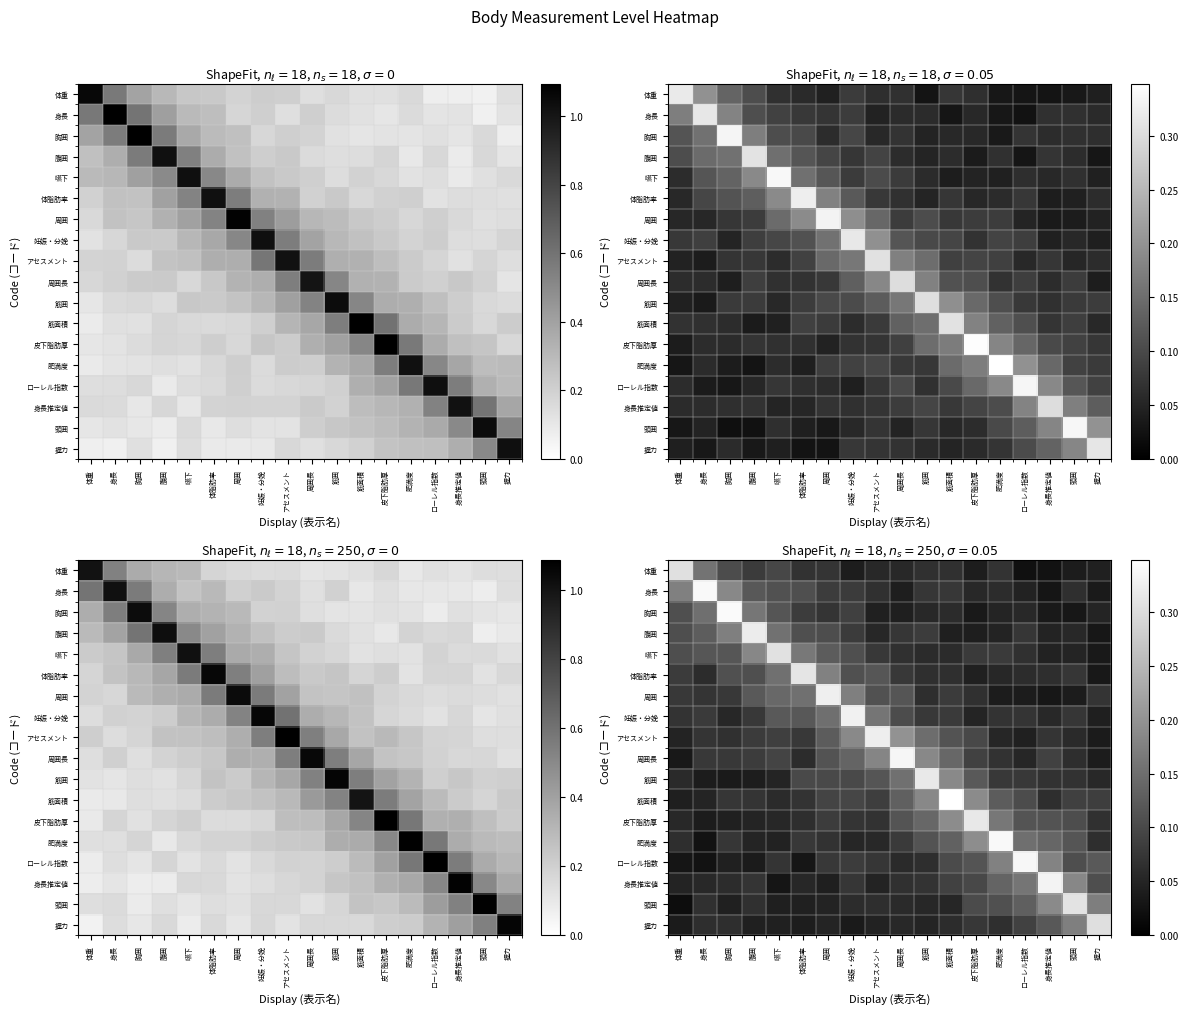

Reading left to right, what are all the values shown in this chart?

row_0: 体重=0.3	身長=0.2	胸囲=0.1	腹囲=0.1	嚥下=0.1	体脂肪率=0.1	周囲=0.1	妊娠・分娩=0.0	アセスメント=0.1	周囲長=0.1	筋囲=0.1	筋面積=0.1	皮下脂肪厚=0.0	肥満度=0.1	ローレル指数=0.0	身長推定値=0.0	頭囲=0.0	握力=0.0
row_1: 体重=0.2	身長=0.3	胸囲=0.2	腹囲=0.1	嚥下=0.1	体脂肪率=0.1	周囲=0.1	妊娠・分娩=0.1	アセスメント=0.1	周囲長=0.0	筋囲=0.1	筋面積=0.1	皮下脂肪厚=0.1	肥満度=0.1	ローレル指数=0.0	身長推定値=0.0	頭囲=0.1	握力=0.0
row_2: 体重=0.1	身長=0.2	胸囲=0.3	腹囲=0.2	嚥下=0.1	体脂肪率=0.1	周囲=0.1	妊娠・分娩=0.1	アセスメント=0.0	周囲長=0.0	筋囲=0.1	筋面積=0.1	皮下脂肪厚=0.0	肥満度=0.1	ローレル指数=0.1	身長推定値=0.0	頭囲=0.0	握力=0.0
row_3: 体重=0.1	身長=0.1	胸囲=0.2	腹囲=0.3	嚥下=0.2	体脂肪率=0.1	周囲=0.1	妊娠・分娩=0.1	アセスメント=0.1	周囲長=0.1	筋囲=0.1	筋面積=0.0	皮下脂肪厚=0.0	肥満度=0.0	ローレル指数=0.1	身長推定値=0.0	頭囲=0.1	握力=0.0
row_4: 体重=0.1	身長=0.1	胸囲=0.1	腹囲=0.2	嚥下=0.3	体脂肪率=0.2	周囲=0.1	妊娠・分娩=0.1	アセスメント=0.1	周囲長=0.1	筋囲=0.1	筋面積=0.1	皮下脂肪厚=0.1	肥満度=0.1	ローレル指数=0.1	身長推定値=0.0	頭囲=0.1	握力=0.0
row_5: 体重=0.1	身長=0.1	胸囲=0.1	腹囲=0.1	嚥下=0.2	体脂肪率=0.3	周囲=0.2	妊娠・分娩=0.1	アセスメント=0.1	周囲長=0.1	筋囲=0.1	筋面積=0.1	皮下脂肪厚=0.0	肥満度=0.1	ローレル指数=0.1	身長推定値=0.1	頭囲=0.1	握力=0.0
row_6: 体重=0.1	身長=0.1	胸囲=0.1	腹囲=0.1	嚥下=0.1	体脂肪率=0.2	周囲=0.3	妊娠・分娩=0.2	アセスメント=0.1	周囲長=0.1	筋囲=0.1	筋面積=0.1	皮下脂肪厚=0.1	肥満度=0.0	ローレル指数=0.0	身長推定値=0.0	頭囲=0.0	握力=0.1
row_7: 体重=0.1	身長=0.1	胸囲=0.1	腹囲=0.1	嚥下=0.1	体脂肪率=0.1	周囲=0.2	妊娠・分娩=0.3	アセスメント=0.2	周囲長=0.1	筋囲=0.1	筋面積=0.1	皮下脂肪厚=0.1	肥満度=0.1	ローレル指数=0.1	身長推定値=0.1	頭囲=0.1	握力=0.0
row_8: 体重=0.0	身長=0.1	胸囲=0.1	腹囲=0.1	嚥下=0.1	体脂肪率=0.1	周囲=0.1	妊娠・分娩=0.2	アセスメント=0.3	周囲長=0.2	筋囲=0.1	筋面積=0.1	皮下脂肪厚=0.1	肥満度=0.1	ローレル指数=0.0	身長推定値=0.1	頭囲=0.1	握力=0.0
row_9: 体重=0.0	身長=0.1	胸囲=0.1	腹囲=0.1	嚥下=0.1	体脂肪率=0.1	周囲=0.1	妊娠・分娩=0.1	アセスメント=0.2	周囲長=0.3	筋囲=0.2	筋面積=0.1	皮下脂肪厚=0.1	肥満度=0.1	ローレル指数=0.1	身長推定値=0.1	頭囲=0.1	握力=0.0
row_10: 体重=0.1	身長=0.0	胸囲=0.0	腹囲=0.0	嚥下=0.1	体脂肪率=0.1	周囲=0.1	妊娠・分娩=0.1	アセスメント=0.1	周囲長=0.2	筋囲=0.3	筋面積=0.2	皮下脂肪厚=0.1	肥満度=0.1	ローレル指数=0.1	身長推定値=0.1	頭囲=0.1	握力=0.1
row_11: 体重=0.0	身長=0.0	胸囲=0.1	腹囲=0.1	嚥下=0.1	体脂肪率=0.1	周囲=0.1	妊娠・分娩=0.1	アセスメント=0.1	周囲長=0.1	筋囲=0.2	筋面積=0.3	皮下脂肪厚=0.2	肥満度=0.1	ローレル指数=0.1	身長推定値=0.1	頭囲=0.1	握力=0.1
row_12: 体重=0.1	身長=0.0	胸囲=0.0	腹囲=0.0	嚥下=0.1	体脂肪率=0.1	周囲=0.1	妊娠・分娩=0.1	アセスメント=0.1	周囲長=0.1	筋囲=0.1	筋面積=0.2	皮下脂肪厚=0.3	肥満度=0.2	ローレル指数=0.1	身長推定値=0.1	頭囲=0.1	握力=0.1
row_13: 体重=0.1	身長=0.0	胸囲=0.1	腹囲=0.1	嚥下=0.0	体脂肪率=0.1	周囲=0.1	妊娠・分娩=0.1	アセスメント=0.1	周囲長=0.1	筋囲=0.1	筋面積=0.1	皮下脂肪厚=0.2	肥満度=0.3	ローレル指数=0.2	身長推定値=0.1	頭囲=0.1	握力=0.1
row_14: 体重=0.0	身長=0.0	胸囲=0.0	腹囲=0.0	嚥下=0.1	体脂肪率=0.0	周囲=0.1	妊娠・分娩=0.1	アセスメント=0.1	周囲長=0.1	筋囲=0.1	筋面積=0.1	皮下脂肪厚=0.1	肥満度=0.2	ローレル指数=0.3	身長推定値=0.2	頭囲=0.1	握力=0.1
row_15: 体重=0.0	身長=0.1	胸囲=0.1	腹囲=0.1	嚥下=0.0	体脂肪率=0.1	周囲=0.0	妊娠・分娩=0.1	アセスメント=0.0	周囲長=0.1	筋囲=0.1	筋面積=0.1	皮下脂肪厚=0.1	肥満度=0.1	ローレル指数=0.2	身長推定値=0.3	頭囲=0.2	握力=0.1
row_16: 体重=0.0	身長=0.1	胸囲=0.0	腹囲=0.1	嚥下=0.0	体脂肪率=0.0	周囲=0.0	妊娠・分娩=0.1	アセスメント=0.1	周囲長=0.1	筋囲=0.1	筋面積=0.1	皮下脂肪厚=0.1	肥満度=0.1	ローレル指数=0.1	身長推定値=0.2	頭囲=0.3	握力=0.2
row_17: 体重=0.0	身長=0.1	胸囲=0.1	腹囲=0.0	嚥下=0.0	体脂肪率=0.0	周囲=0.1	妊娠・分娩=0.0	アセスメント=0.0	周囲長=0.1	筋囲=0.0	筋面積=0.1	皮下脂肪厚=0.1	肥満度=0.1	ローレル指数=0.1	身長推定値=0.1	頭囲=0.2	握力=0.3